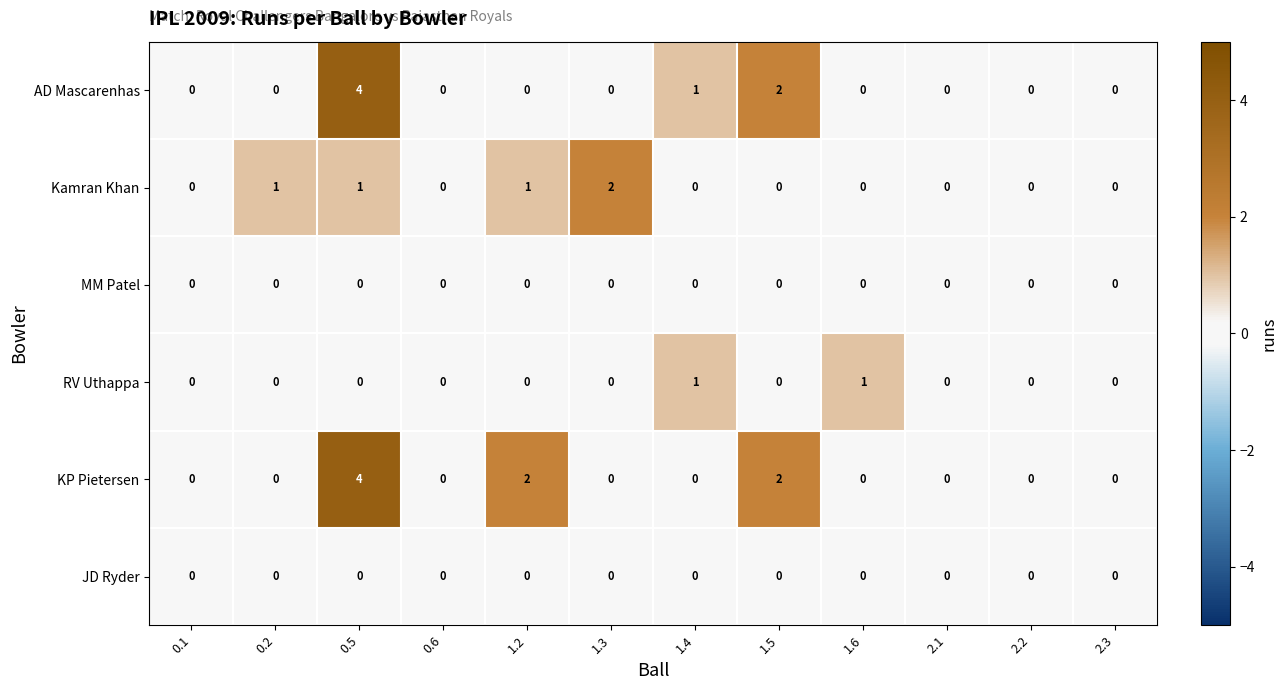

Which series has the largest total across all categories?

KP Pietersen